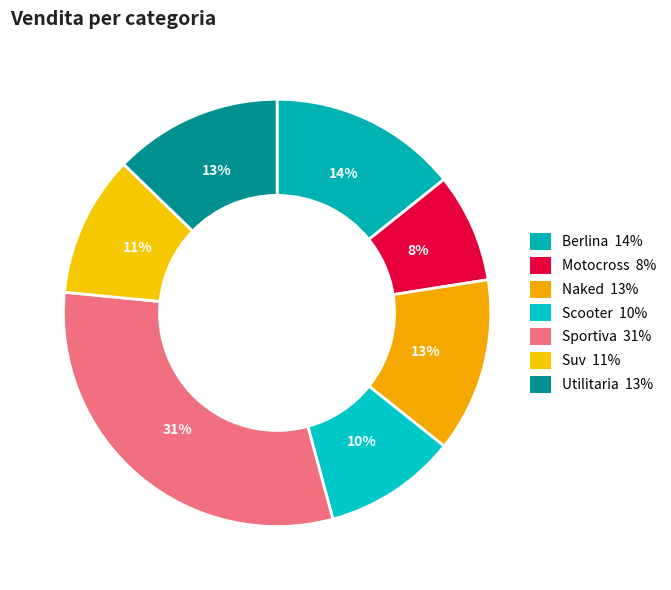

Is there any slice that represents more than half of the pie?

No